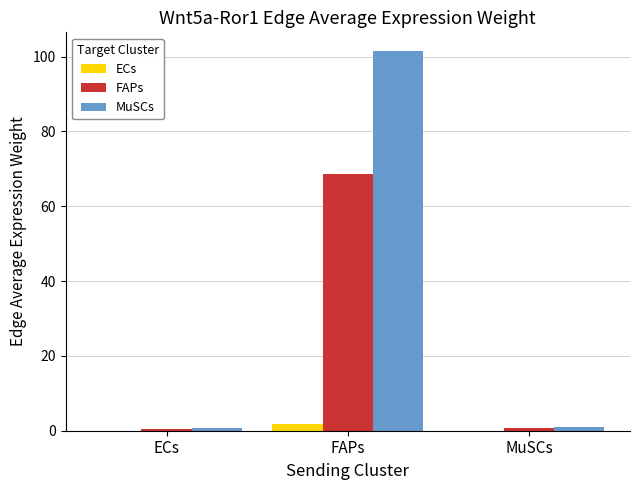

Which category has the highest value in the FAPs series?

FAPs